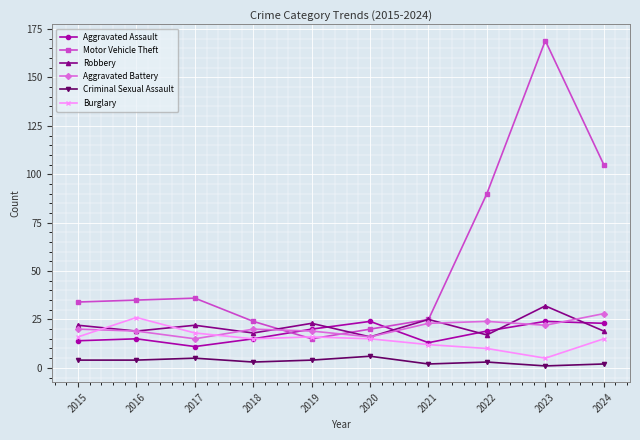

Which category has the highest value across all series?

2023